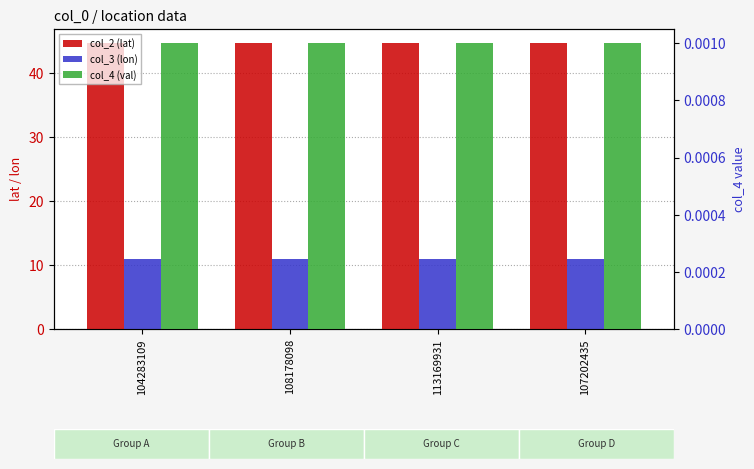

Reading left to right, extract all data points from this chart.

col_2 (lat): 104283109=44.7	108178098=44.7	113169931=44.7	107202435=44.7
col_3 (lon): 104283109=10.9	108178098=10.9	113169931=10.9	107202435=10.9
col_4 (val): 104283109=0.0	108178098=0.0	113169931=0.0	107202435=0.0